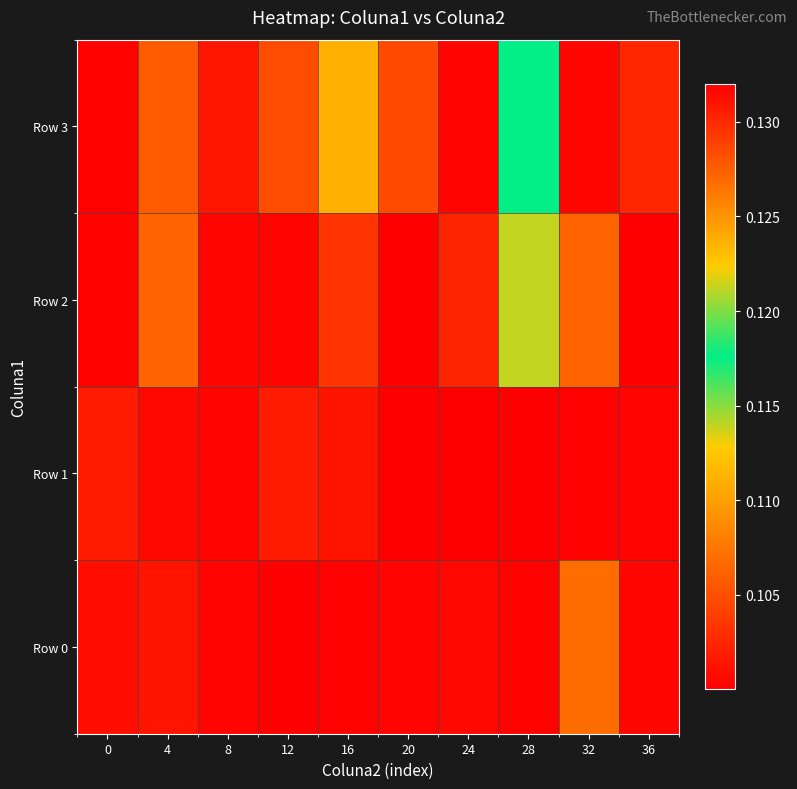

Reading left to right, transcribe all the data shown in this chart.

Row 0: 0=0.1	4=0.1	8=0.1	12=0.1	16=0.1	20=0.1	24=0.1	28=0.1	32=0.1	36=0.1
Row 1: 0=0.1	4=0.1	8=0.1	12=0.1	16=0.1	20=0.1	24=0.1	28=0.1	32=0.1	36=0.1
Row 2: 0=0.1	4=0.1	8=0.1	12=0.1	16=0.1	20=0.1	24=0.1	28=0.1	32=0.1	36=0.1
Row 3: 0=0.1	4=0.1	8=0.1	12=0.1	16=0.1	20=0.1	24=0.1	28=0.1	32=0.1	36=0.1